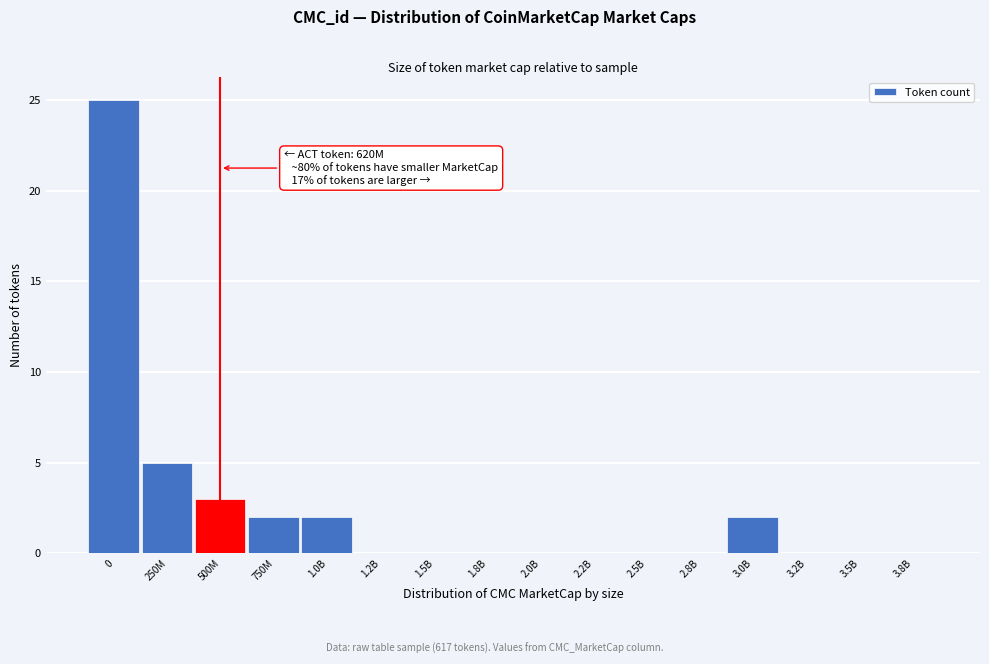

Reading right to left, list all the values displayed in this chart.

3.8B=0	3.5B=0	3.2B=0	3.0B=2	2.8B=0	2.5B=0	2.2B=0	2.0B=0	1.8B=0	1.5B=0	1.2B=0	1.0B=2	750M=2	500M=3	250M=5	0=25